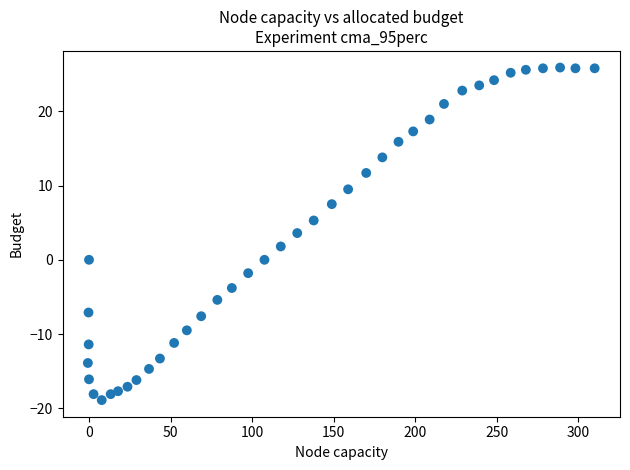

What Y value in the scatter plot is closest to 3?

3.6